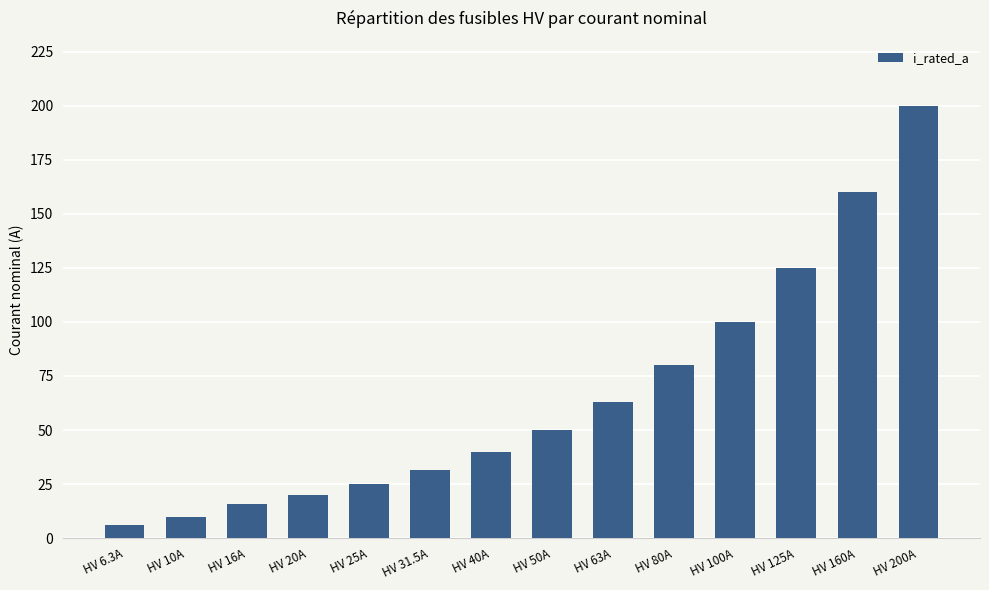

The chart shows a value of 141.2 at HV 100A. True or false?

False